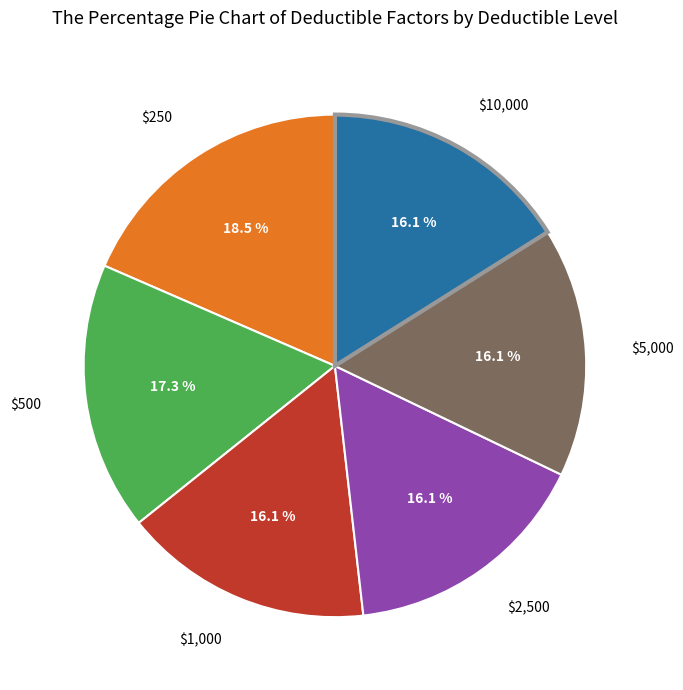

Does any single category account for the majority?

No